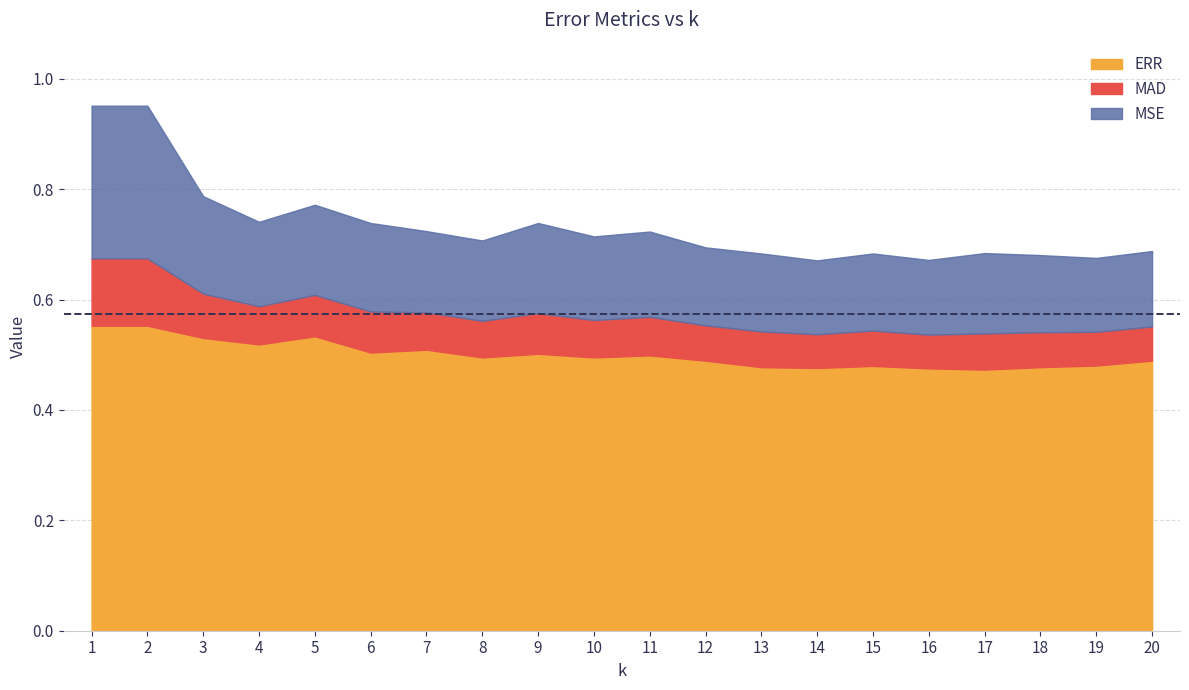

What is the total value across all series at 17?

1.7